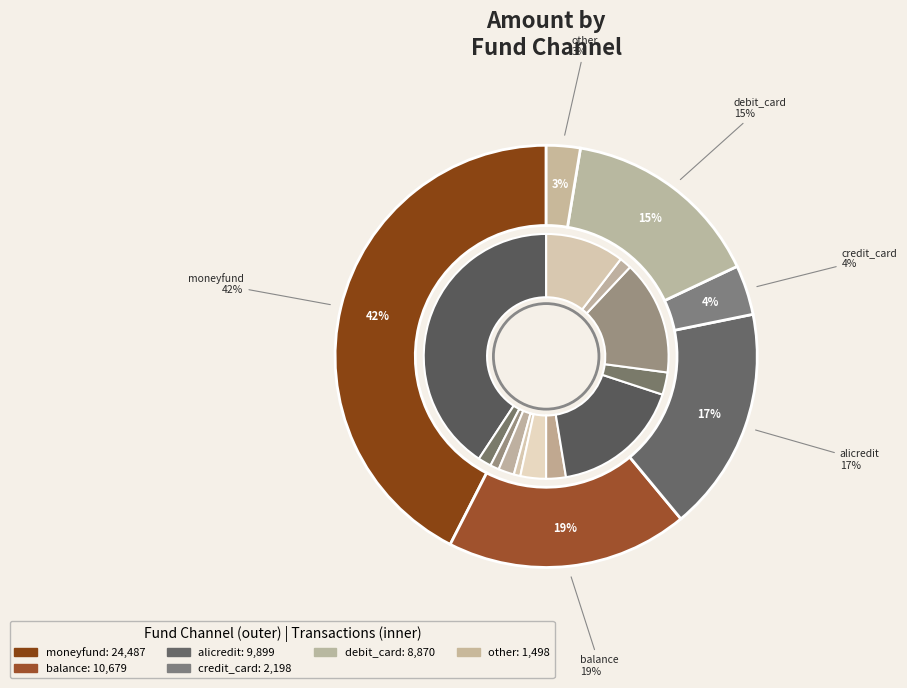

Is there a majority slice in this chart?

No